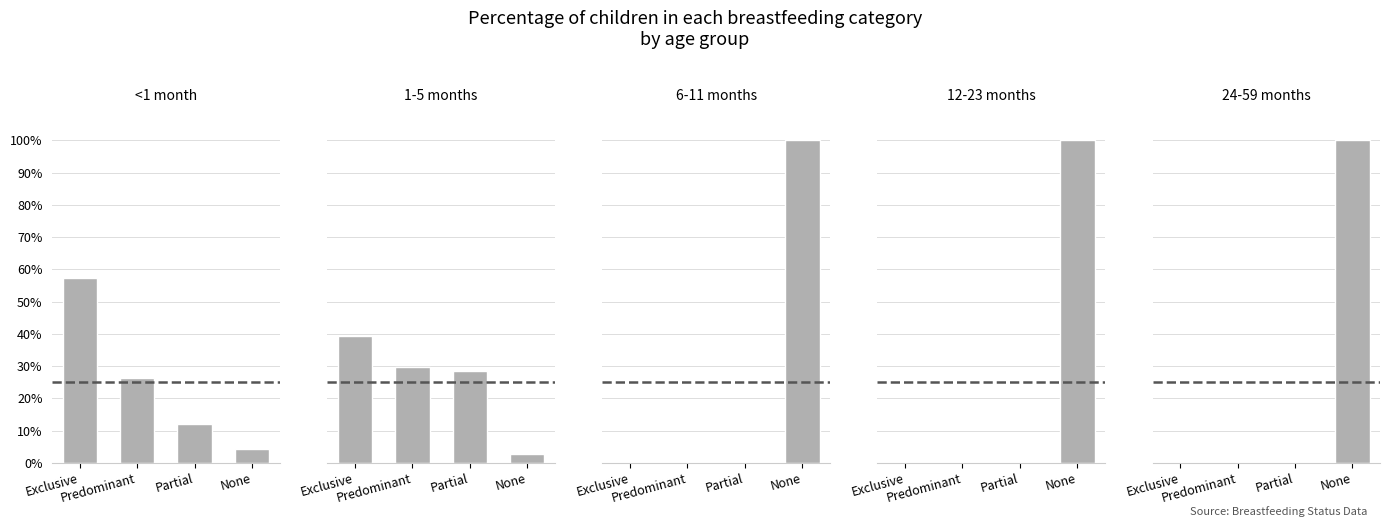

The value of 6-11 months at Predominant is 0.0. True or false?

True